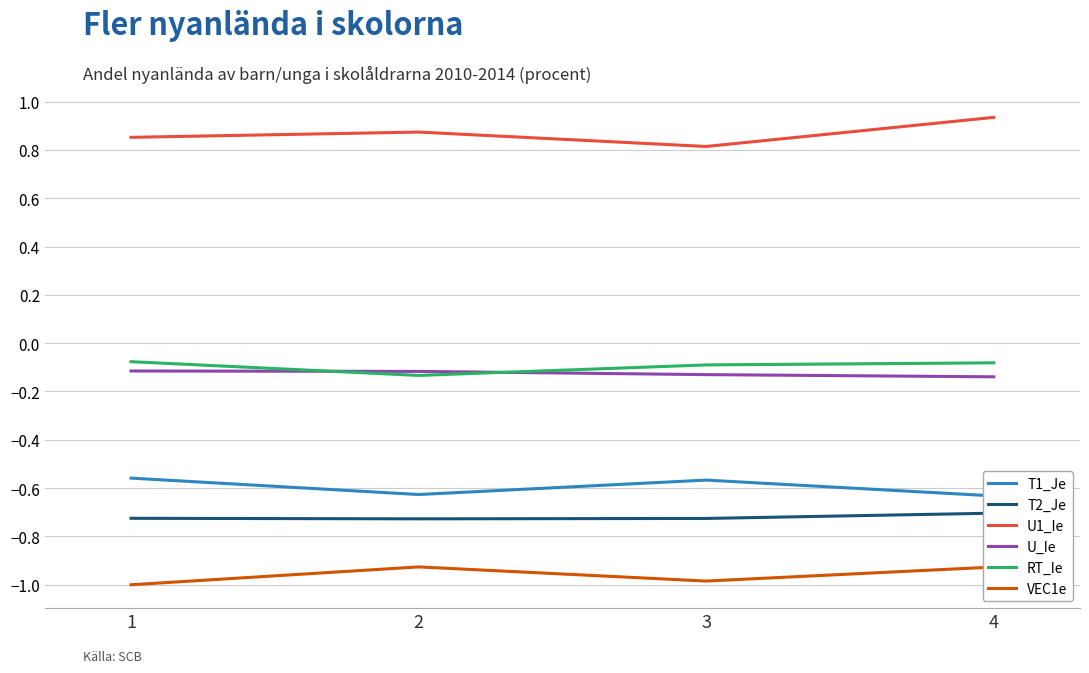

Is the value of T1_Je at 4 greater than the value of U1_Ie at 1?

No